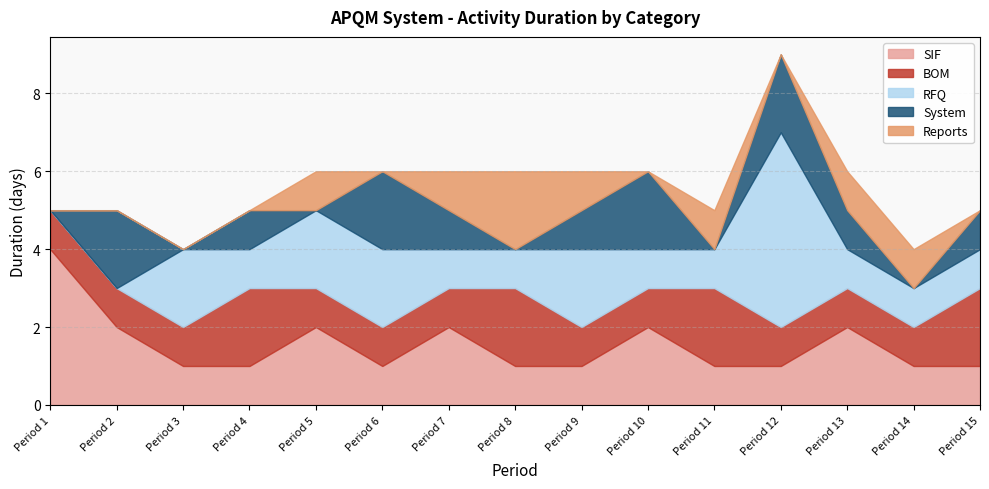

List the series in order of their peak value, highest first.

RFQ, SIF, BOM, System, Reports